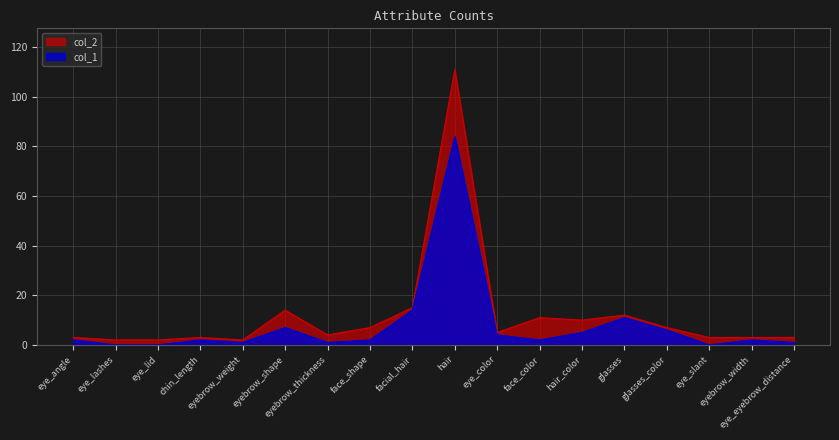

What position from the left is eyebrow_thickness?

7